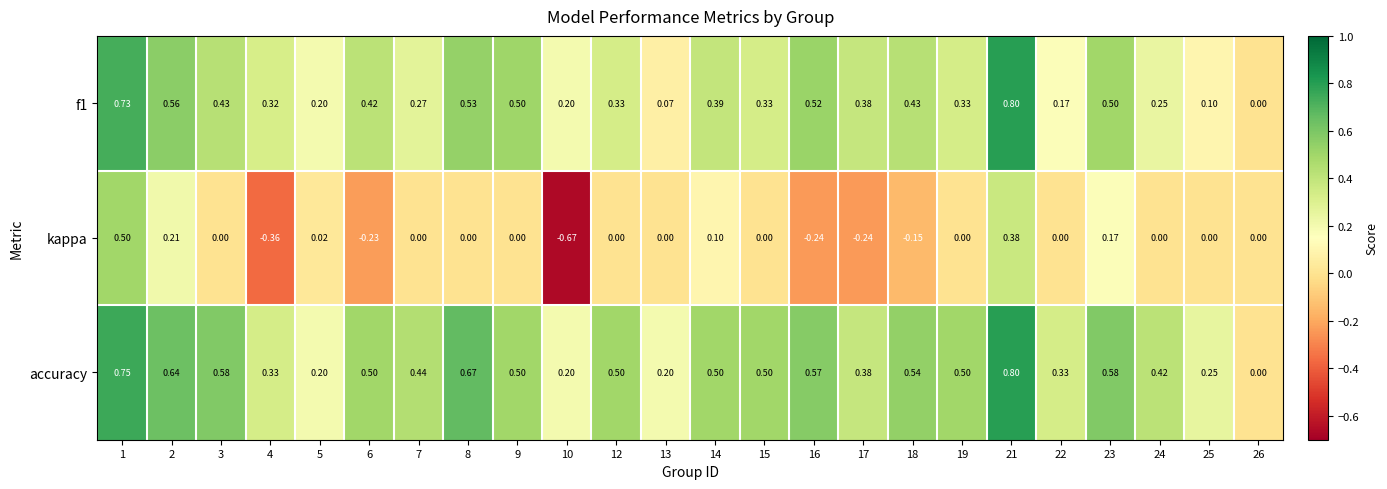

Is the value of f1 at 3 greater than the value of kappa at 15?

Yes